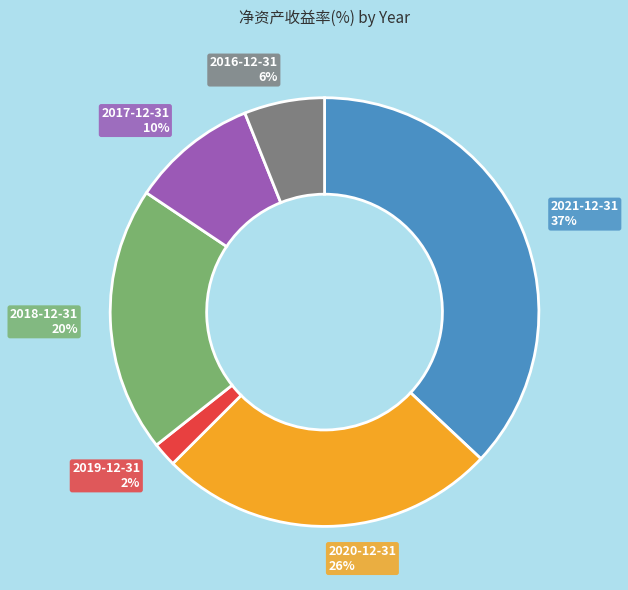

To the nearest percent, what percentage of the pie is 2018-12-31?

20%